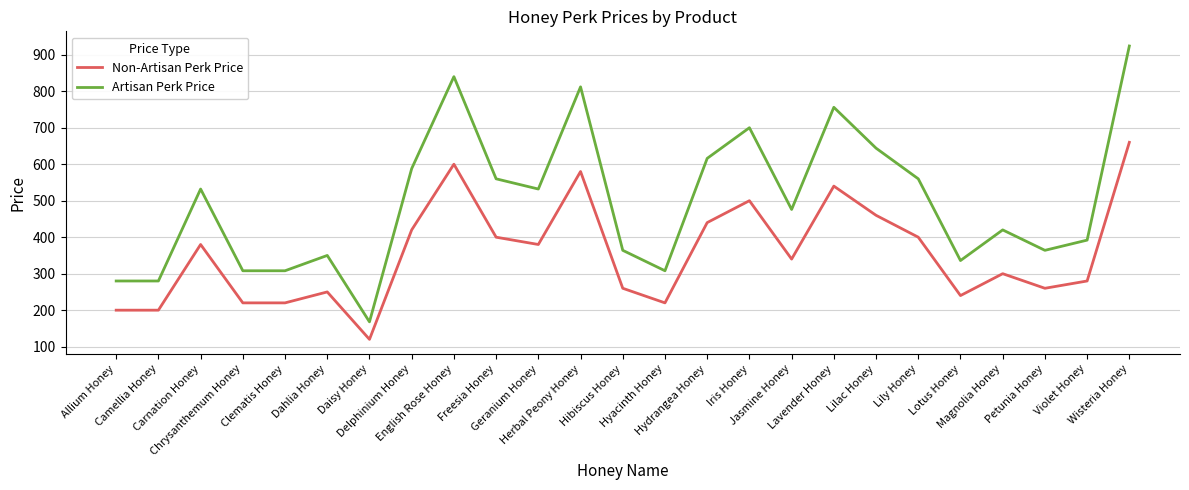

The value of Non-Artisan Perk Price at Camellia Honey is 200. True or false?

True